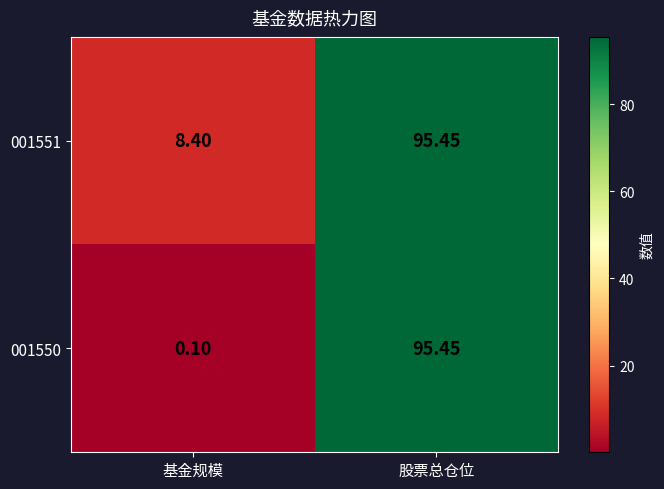

At which label does 001551 first exceed 95?

股票总仓位